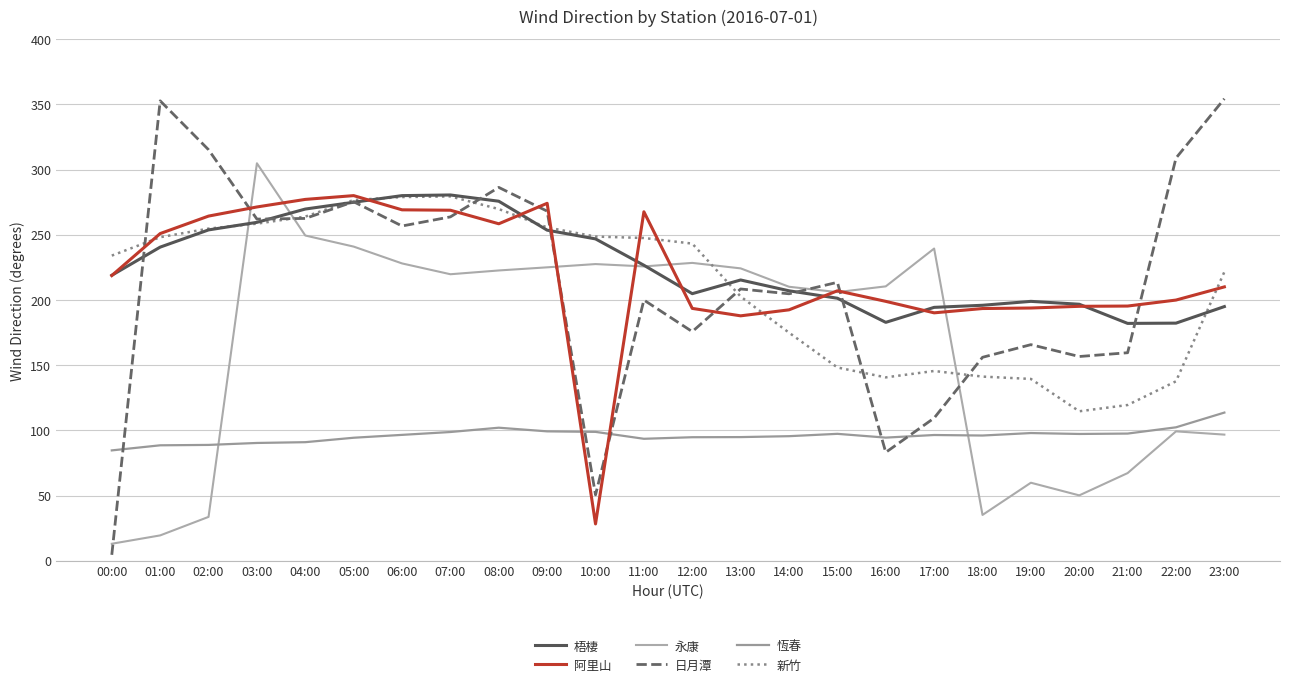

True or false: 日月潭 and 恆春 cross at least once.

True